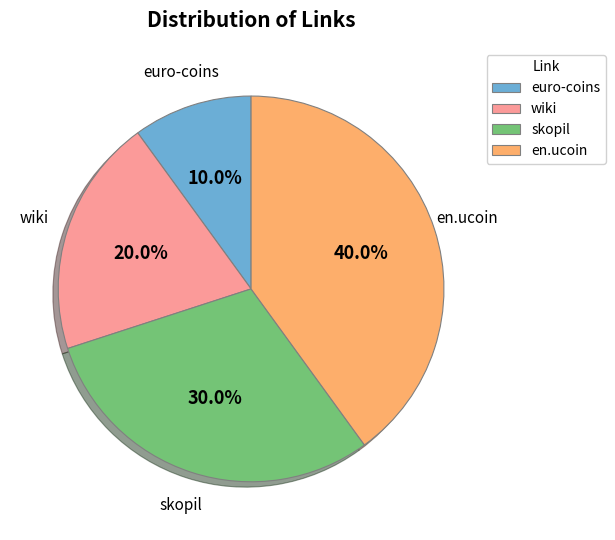

What percentage is the en.ucoin slice, to the nearest percent?

40%